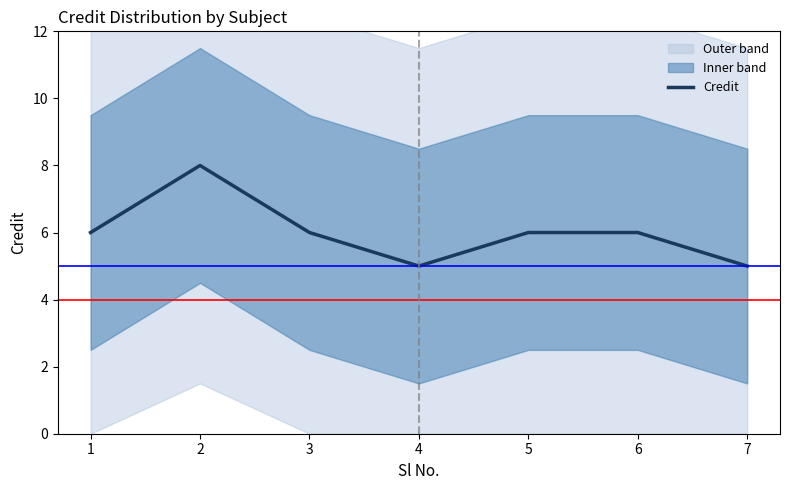

List the labels in order of value, largest first.

2, 1, 3, 5, 6, 4, 7